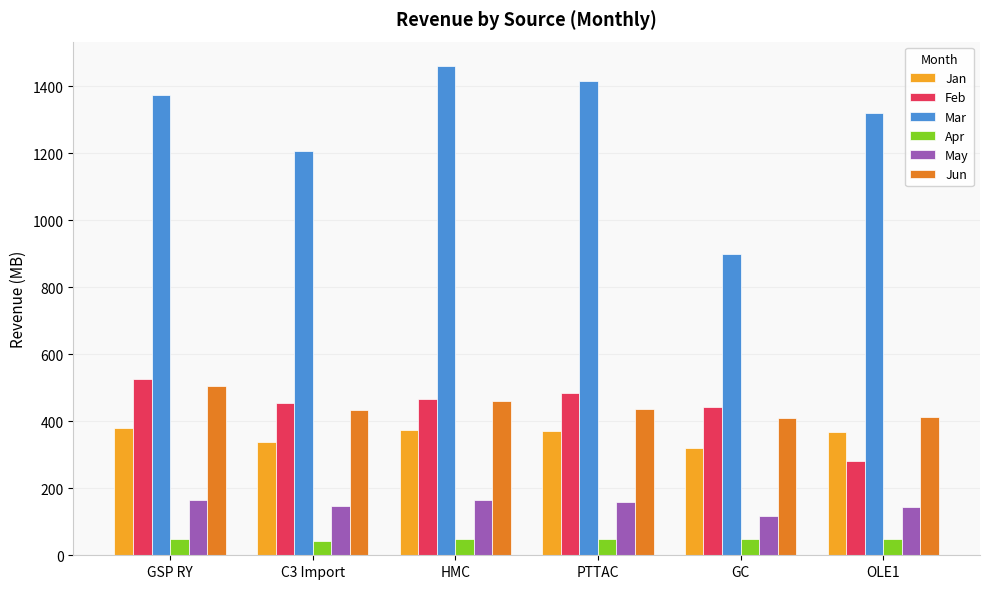

What is the smallest value displayed?

43.8